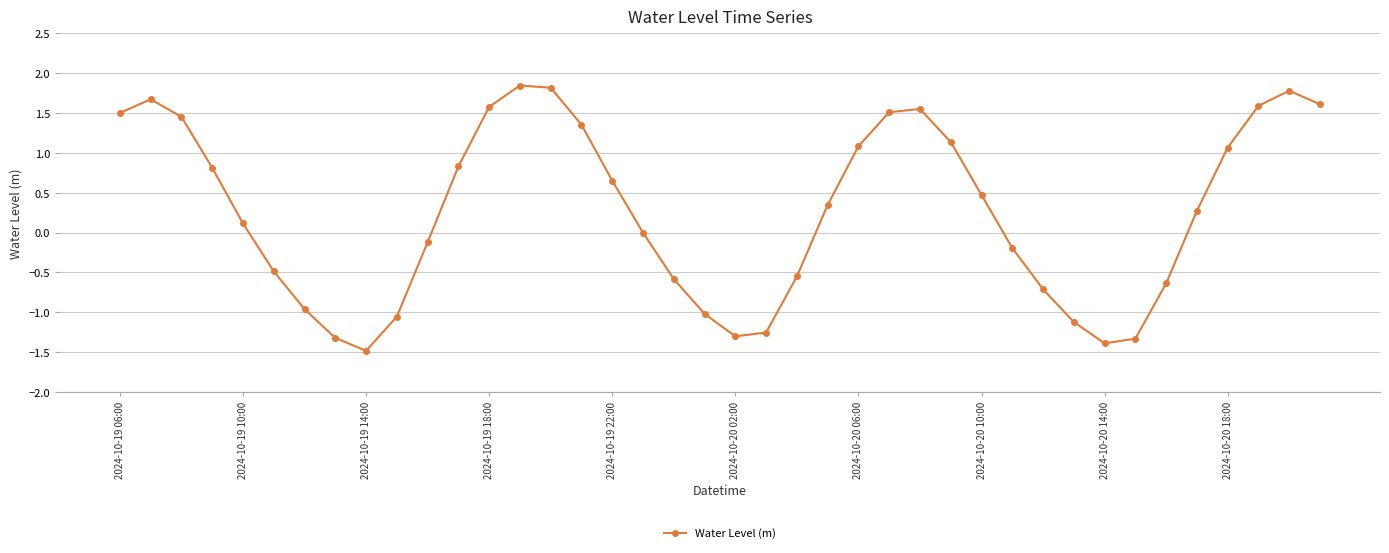

How many interior local peaks (higher than both neighbors) does the data have?

4